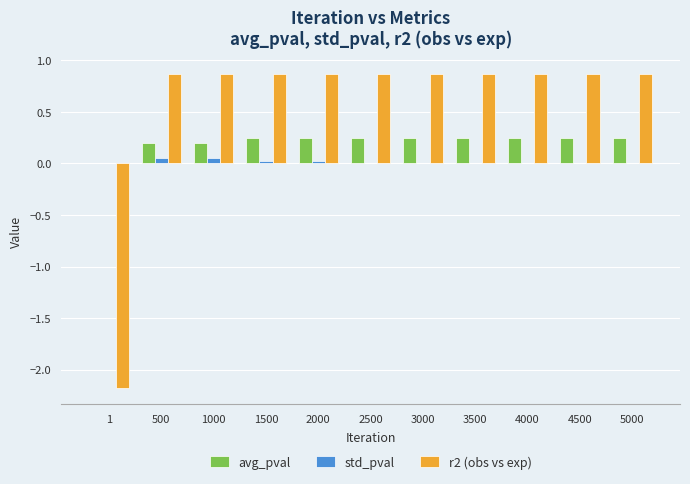

Count the number of categories in the chart.

11